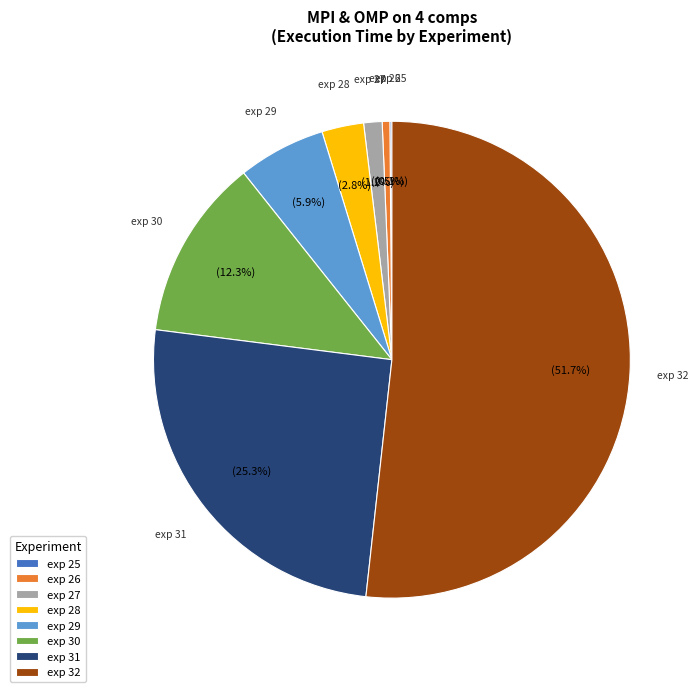

Do exp 29 and exp 27 together represent more than half of the pie?

No